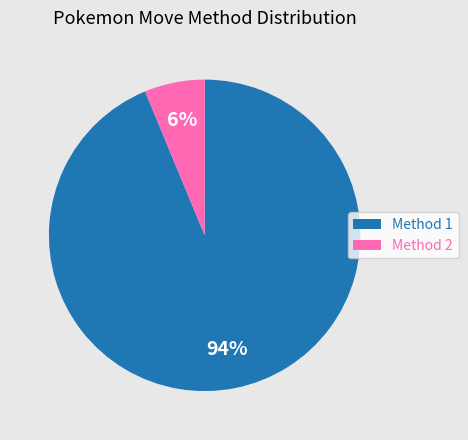

Which has a higher value, Method 2 or Method 1?

Method 1